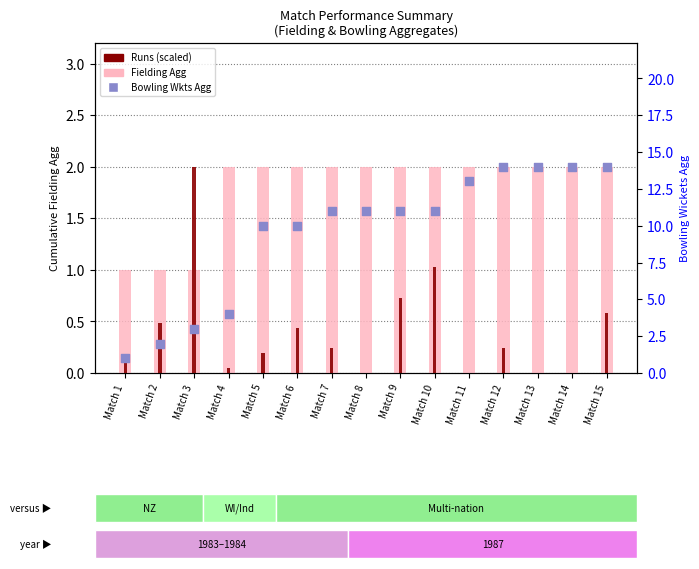

At which category is the sum across all series the highest?

Match 12